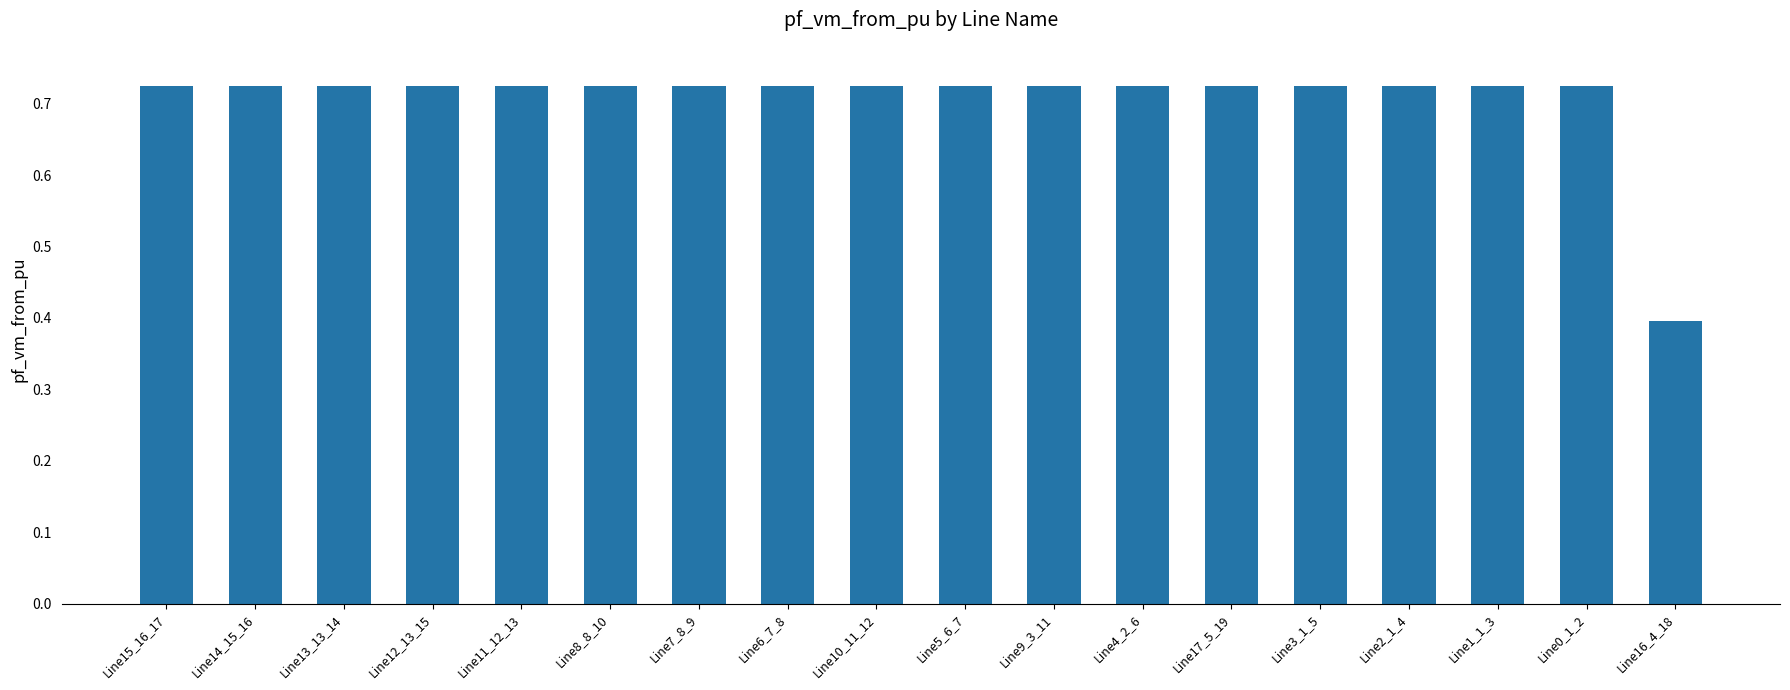

Which label corresponds to the smallest value in the chart?

Line16_4_18